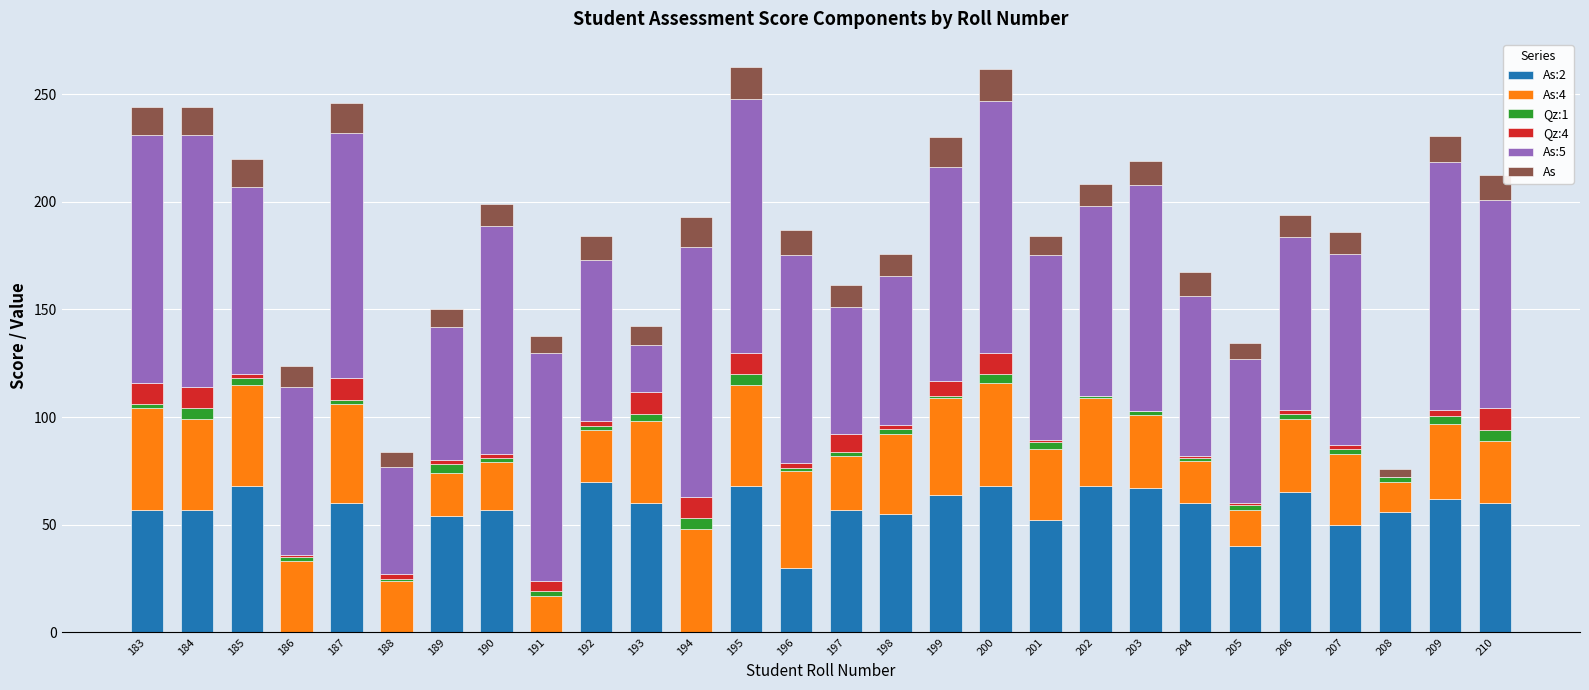

How many distinct data groups are displayed?

6